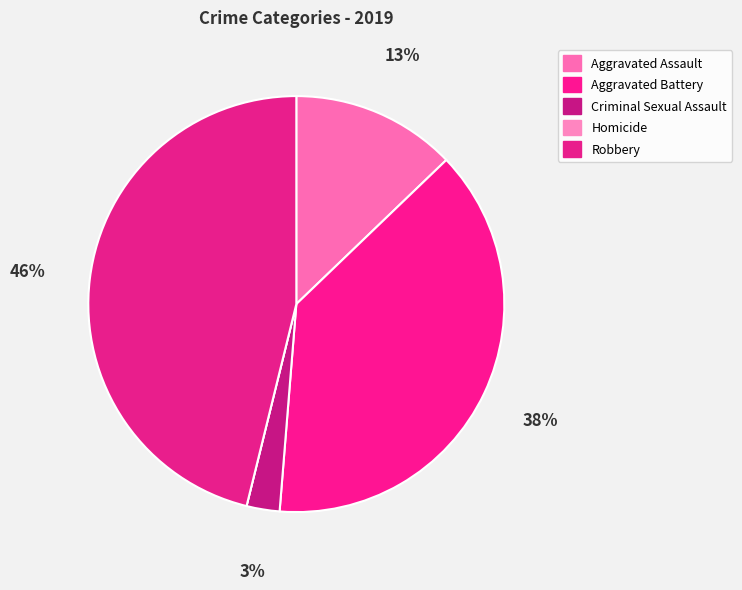

Is Criminal Sexual Assault the majority of the pie?

No